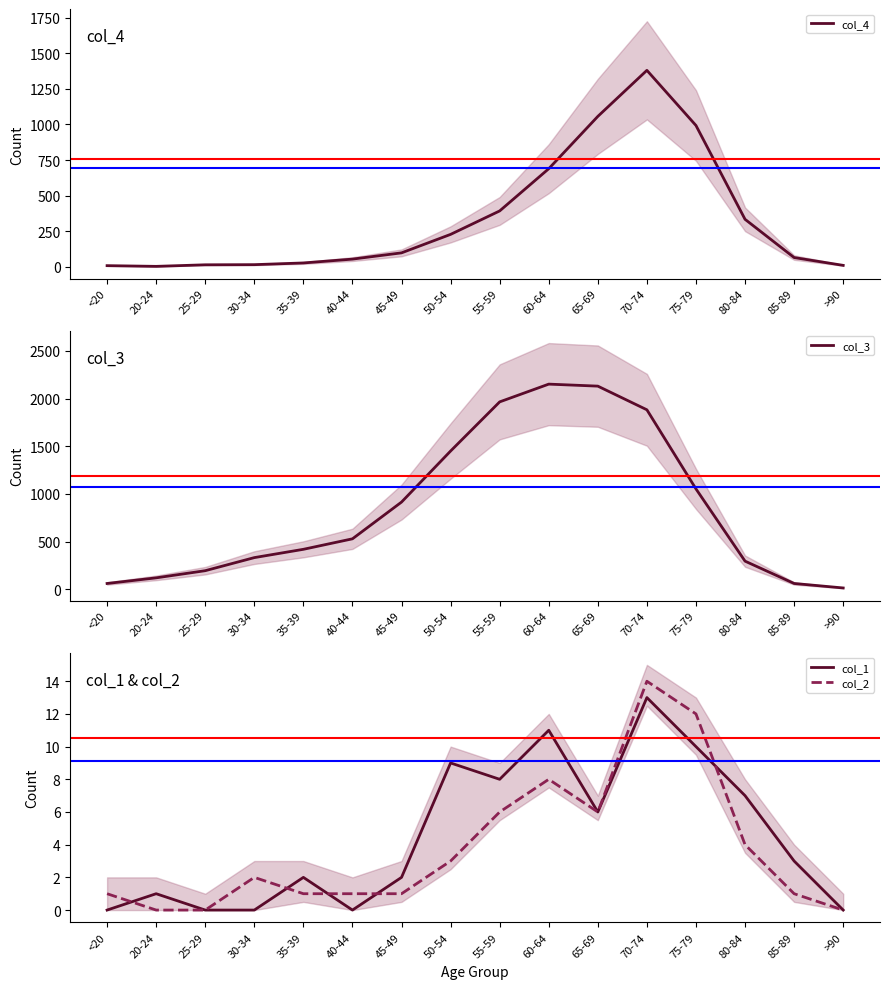

At which category is the sum across all series the highest?

70-74